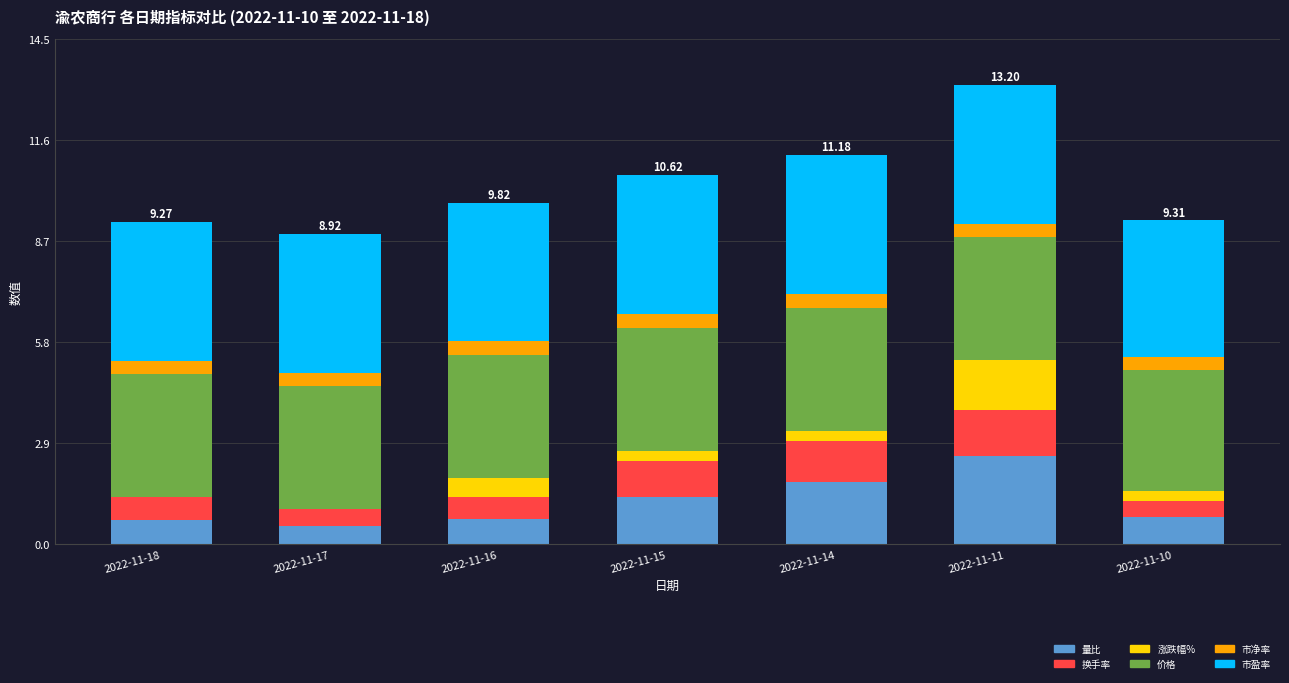

What is the total value across all series at 2022-11-17?

8.9